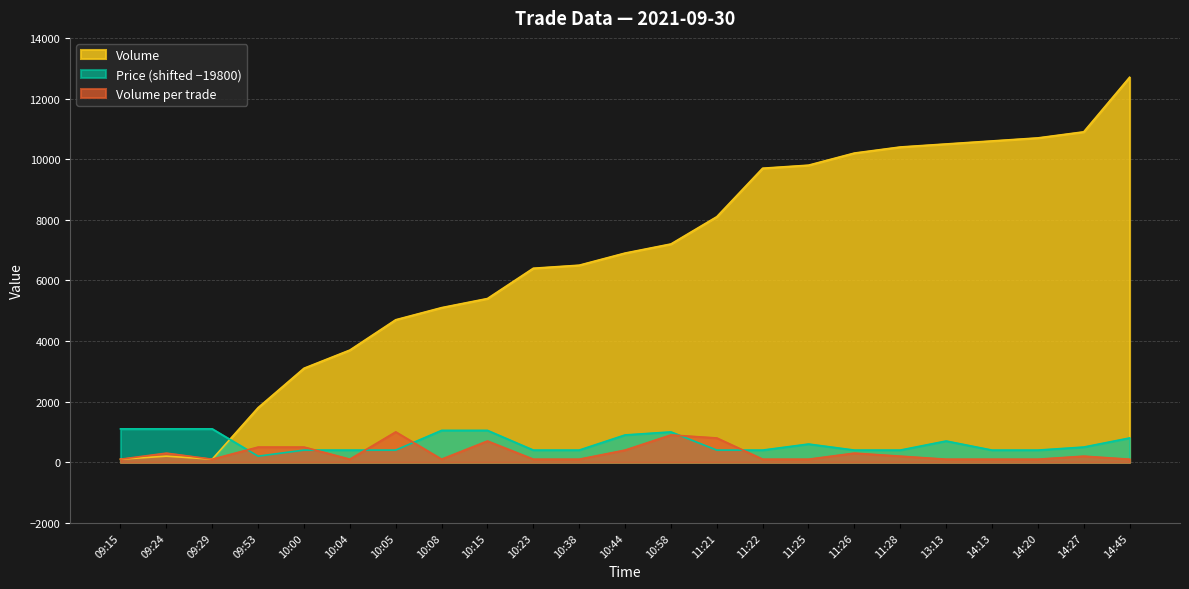

At how many categories does at least one series exceed 10334?

6